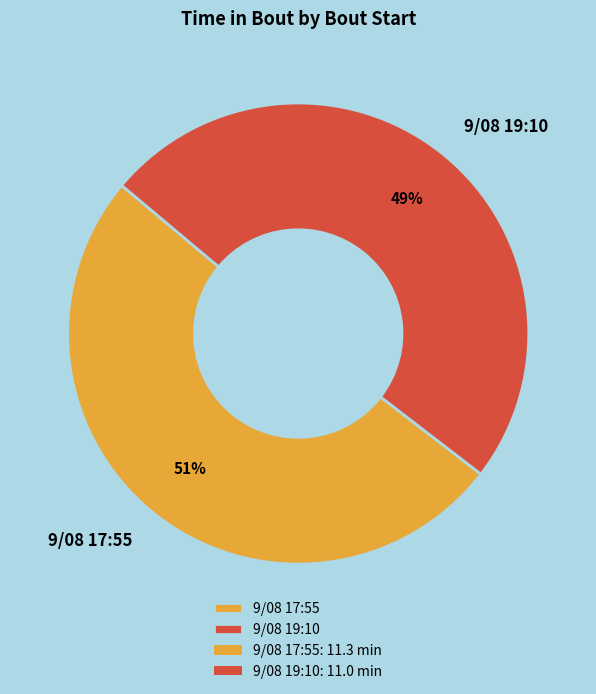

What is the ratio of the value at 9/08 17:55 to the value at 9/08 19:10?

1.0